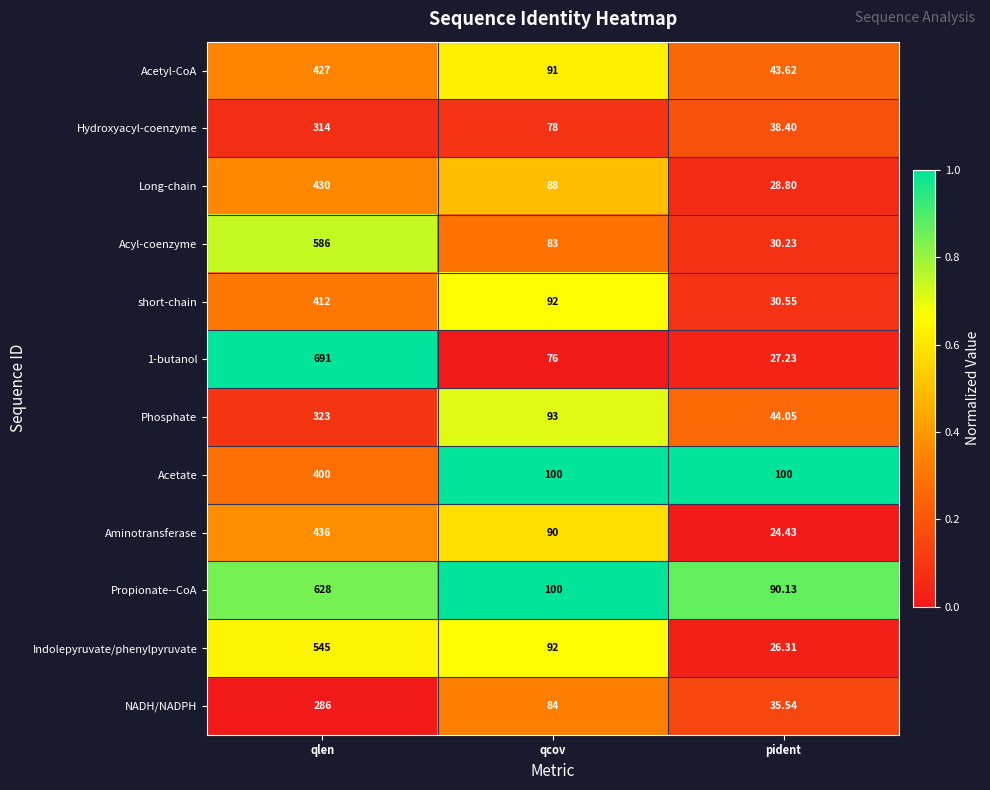

Where does the Indolepyruvate/phenylpyruvate series first go above 92?

qlen